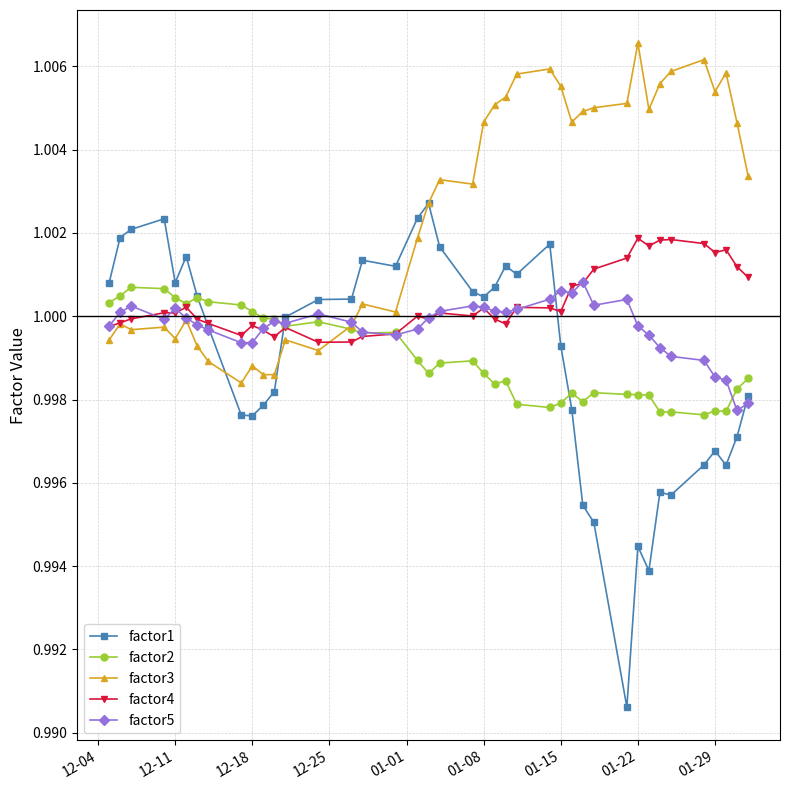

How many lines are shown in the chart?

5